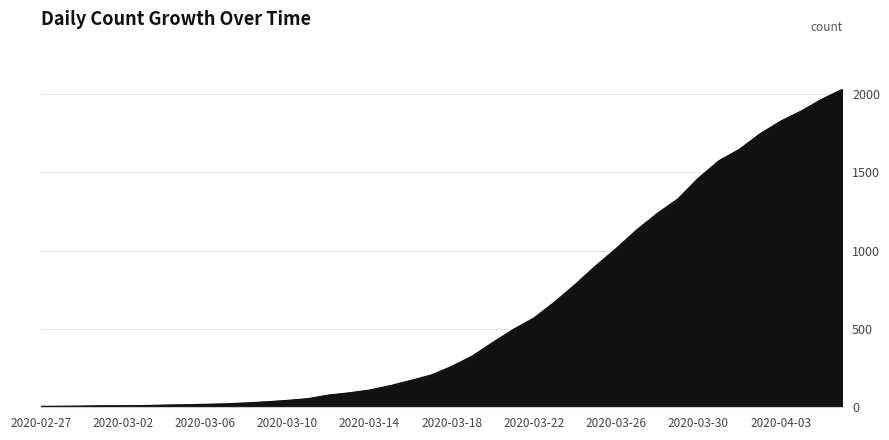

What is the greatest value displayed?

2028